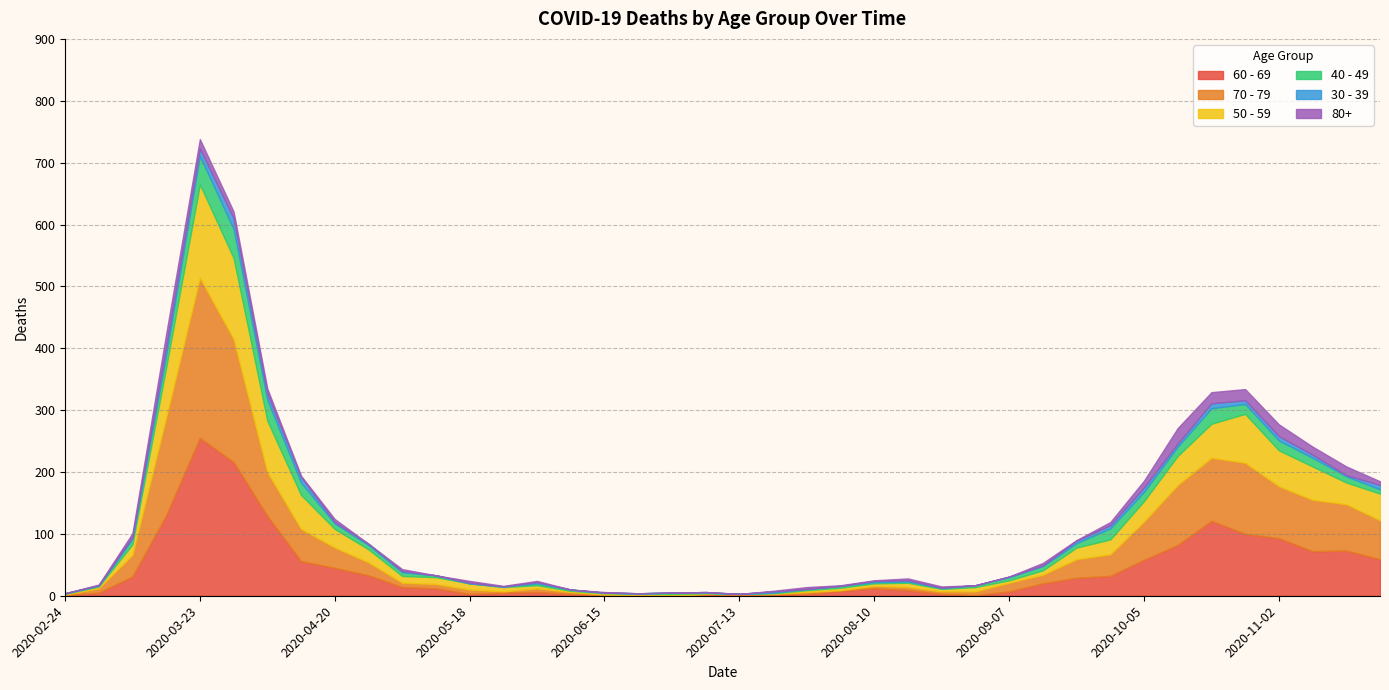

What is the difference between the second highest and minimum values in the 50 - 59 series?

131